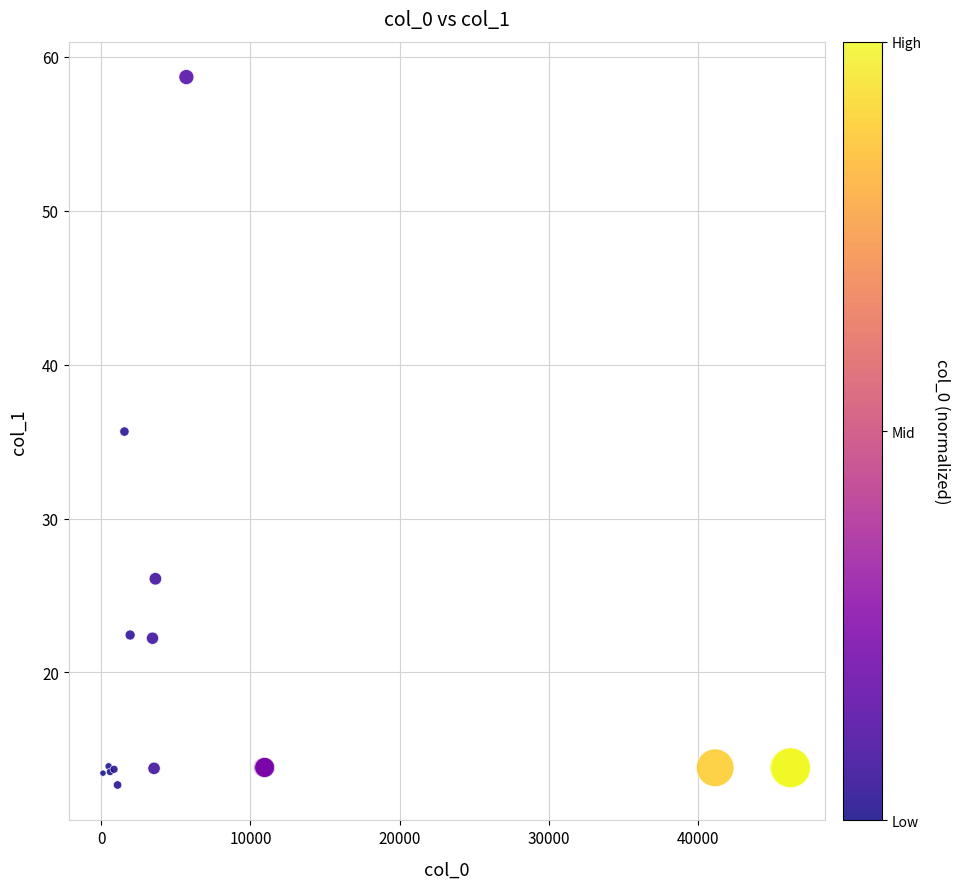

What Y value in the scatter plot is closest to 35?

35.7